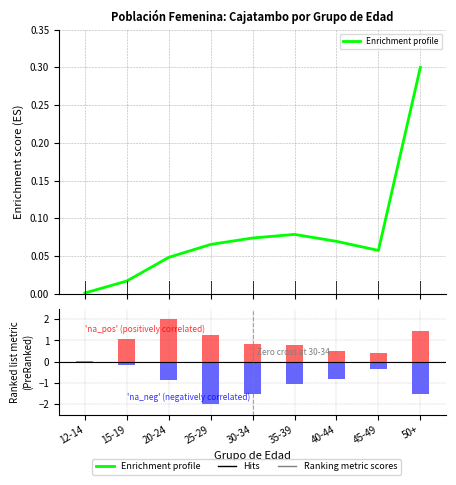

Reading left to right, transcribe all the data shown in this chart.

Enrichment profile: 12-14=0.0	15-19=0.0	20-24=0.0	25-29=0.1	30-34=0.1	35-39=0.1	40-44=0.1	45-49=0.1	50+=0.3
na_pos: 12-14=0.1	15-19=1.1	20-24=2.0	25-29=1.3	30-34=0.9	35-39=0.8	40-44=0.5	45-49=0.4	50+=1.5
na_neg: 12-14=0.0	15-19=-0.2	20-24=-0.9	25-29=-2.0	30-34=-1.5	35-39=-1.0	40-44=-0.8	45-49=-0.3	50+=-1.5